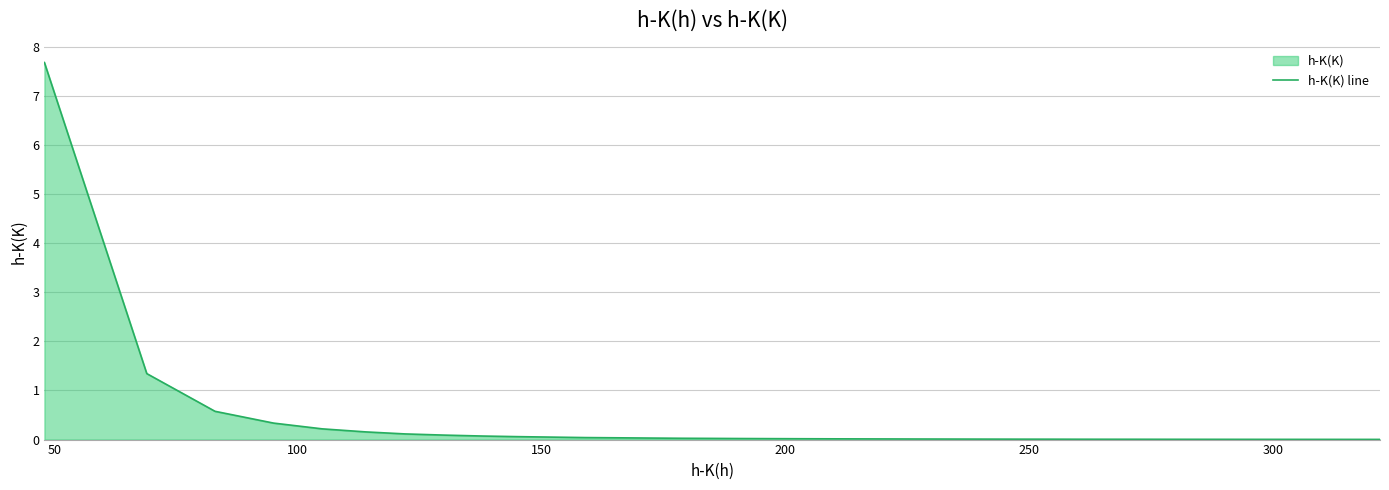

Reading right to left, transcribe all the data shown in this chart.

0.0	0.0	0.0	0.0	0.0	0.0	0.0	0.0	0.0	0.0	0.0	0.0	0.0	0.0	0.0	0.0	0.0	0.0	0.0	0.0	0.0	0.0	0.0	0.0	0.0	0.0	0.0	0.0	0.0	0.1	0.1	0.1	0.1	0.1	0.2	0.2	0.3	0.6	1.3	7.7